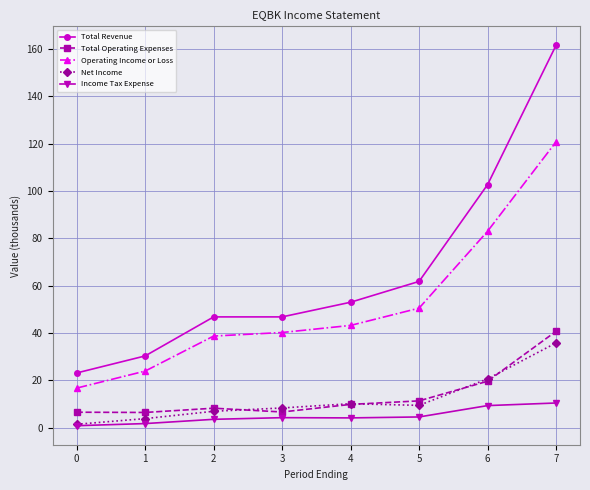

What is the total value across all series at 3?

106.1